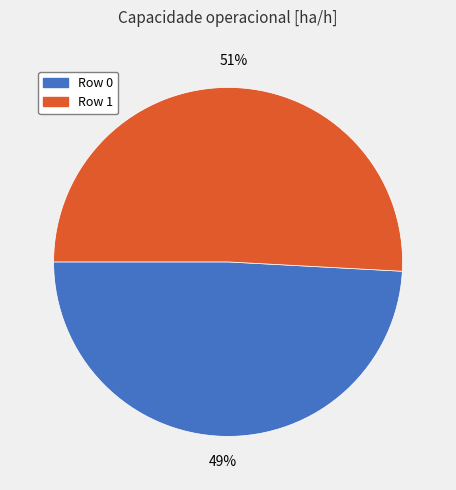

The Row 1 slice represents 51% of the pie. True or false?

True